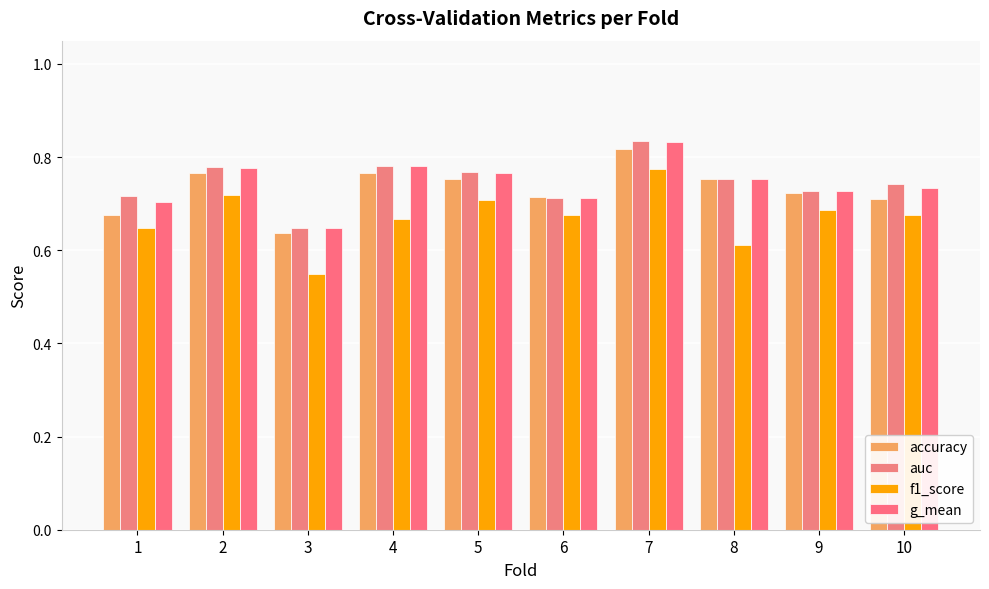

The auc series shows 1.3 at 7. True or false?

False